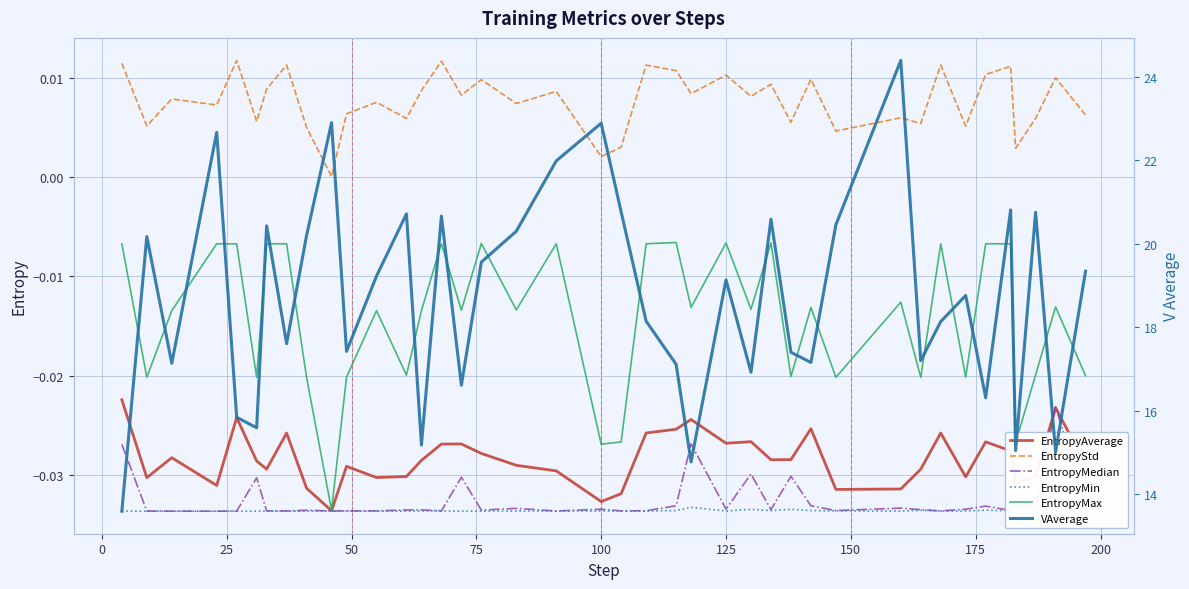

True or false: EntropyMedian and EntropyStd intersect in this chart.

False